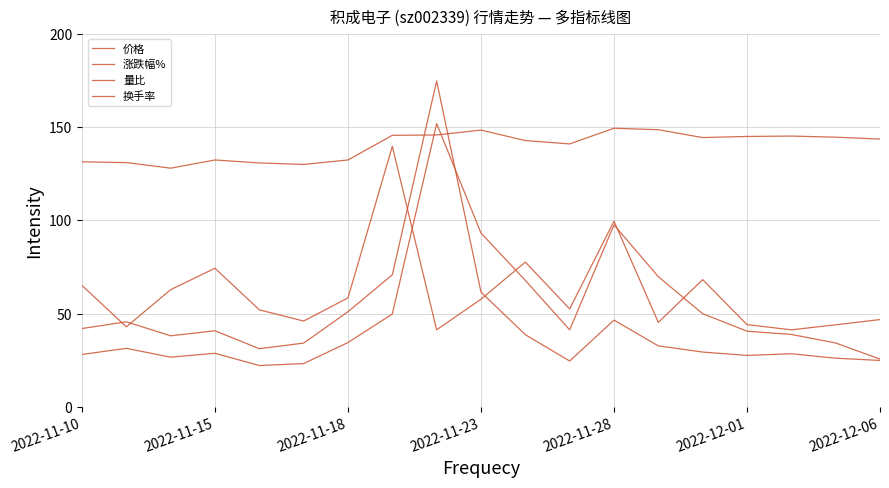

What is the label of the 19th point from the right?

2022-11-10